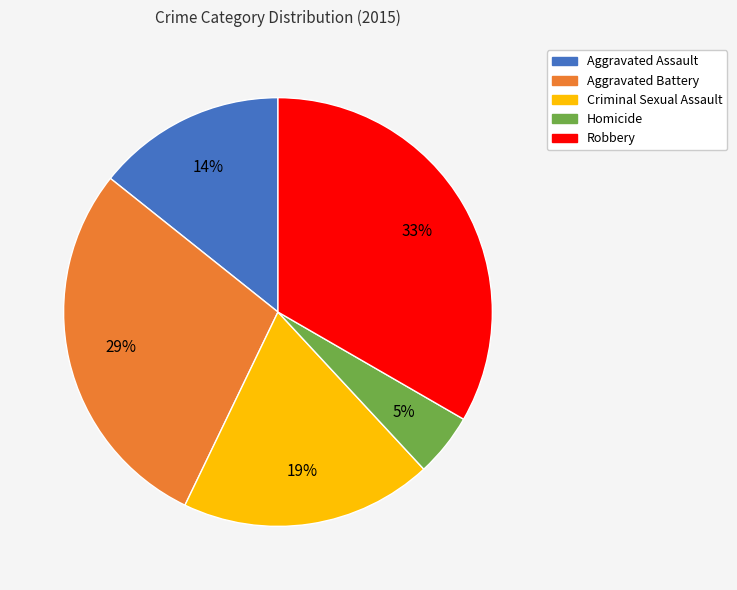

To the nearest percent, what is the average slice percentage?

20%